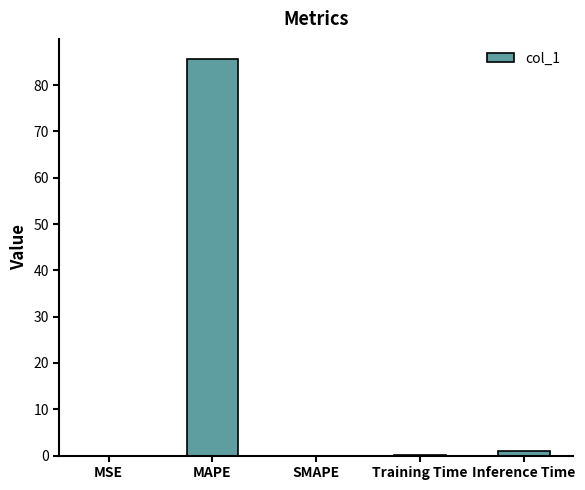

What is the greatest value displayed?

85.7